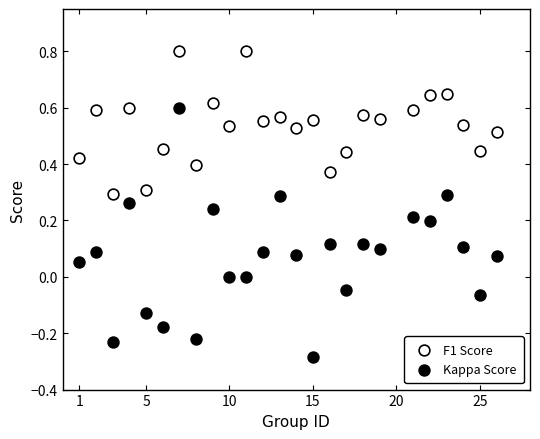

Which series has the widest spread of Y values?

Kappa Score